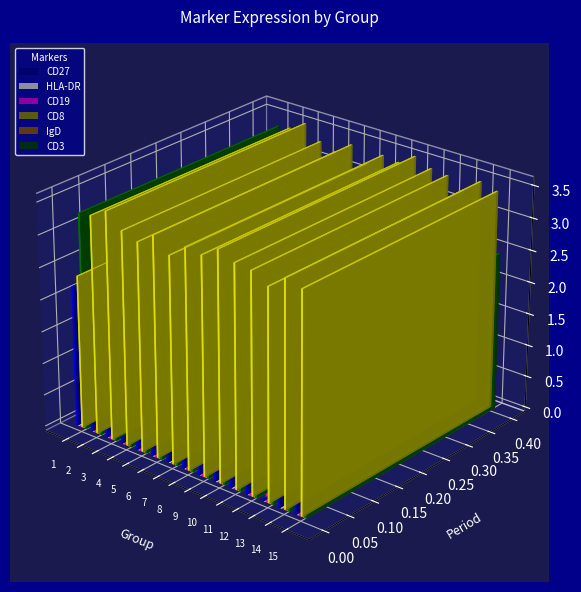

Which category has the highest value in the CD3 series?

1